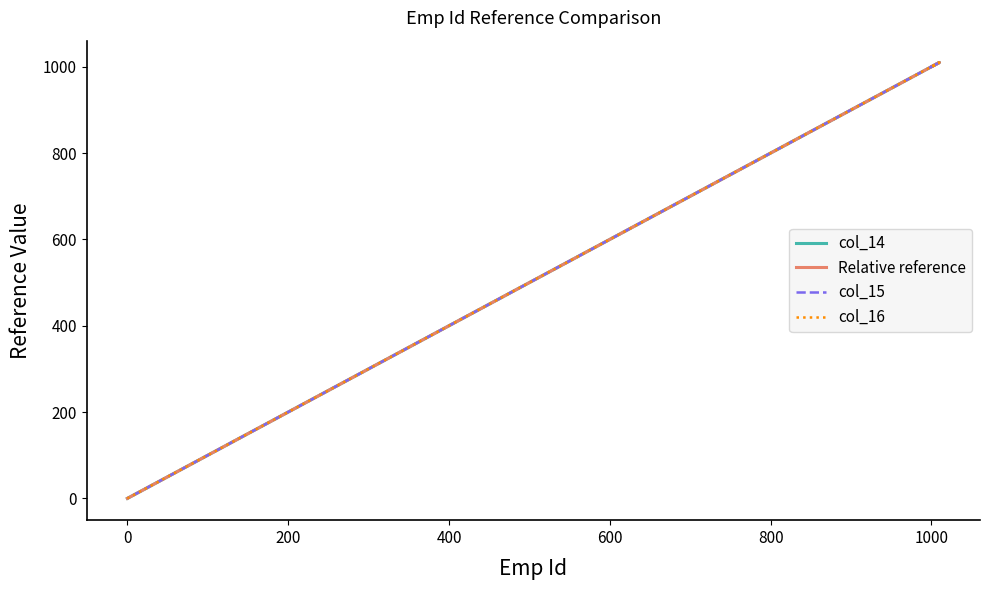

Reading right to left, extract all data points from this chart.

col_14: 0	0	1010	1009	1008	1007	1006	1005	1004	1003	1002	1001
Relative reference: 0	0	1010	1009	1008	1007	1006	1005	1004	1003	1002	1001
col_15: 0	0	1010	1009	1008	1007	1006	1005	1004	1003	1002	1001
col_16: 0	0	1010	1009	1008	1007	1006	1005	1004	1003	1002	1001